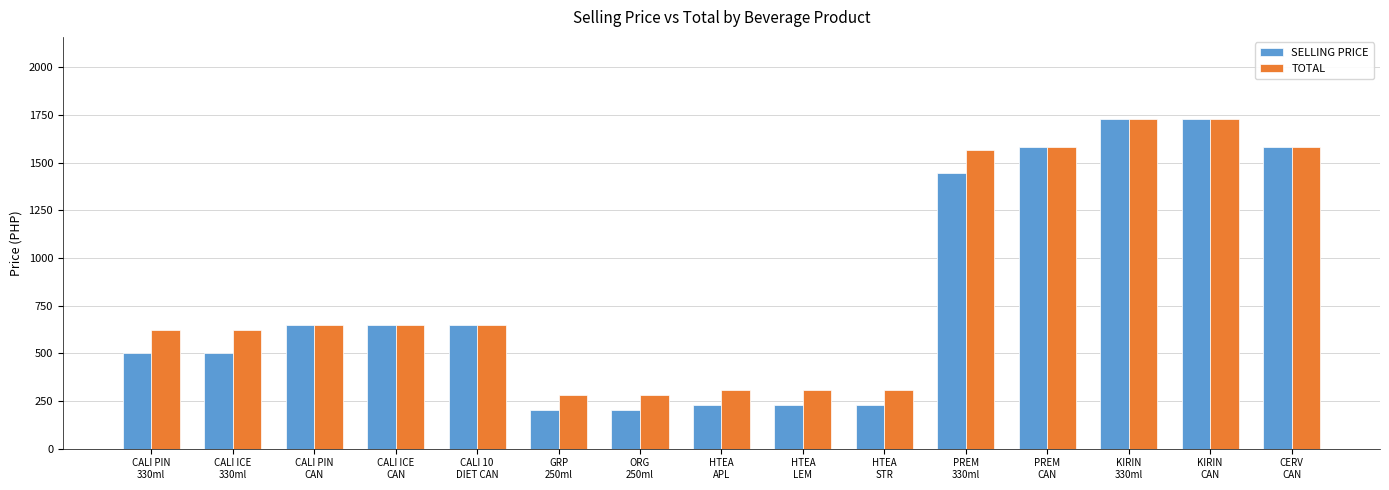

What position from the left is CALI 10
DIET CAN?

5